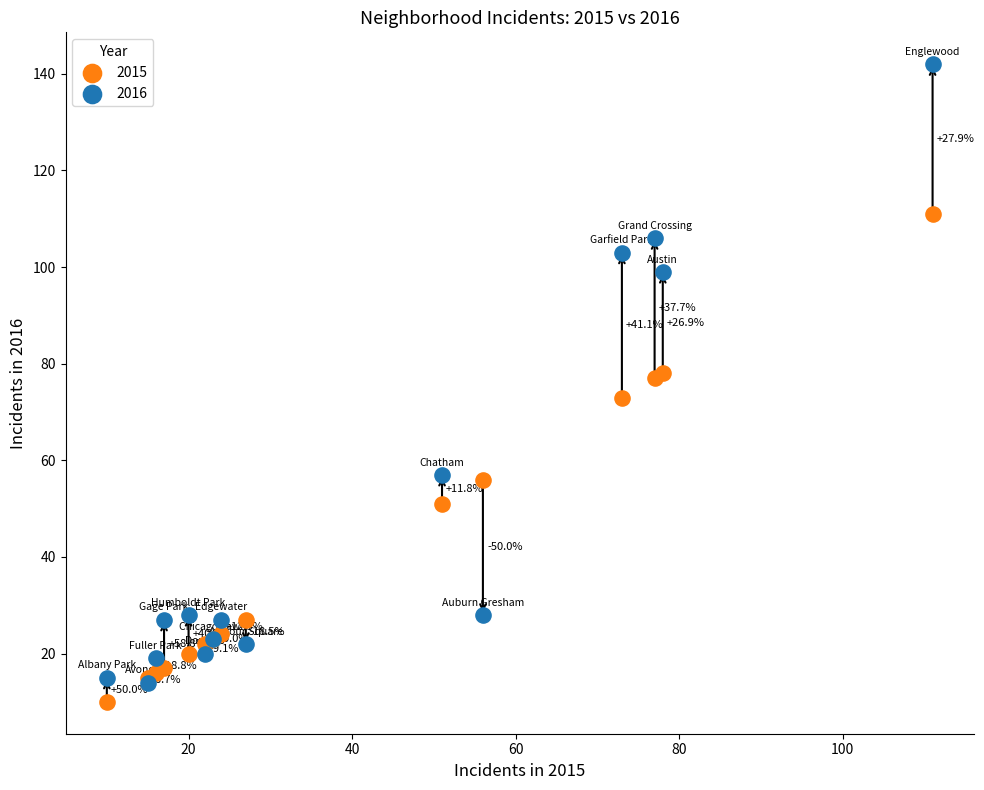

In the 2015 series, what Y value is closest to 60?

56